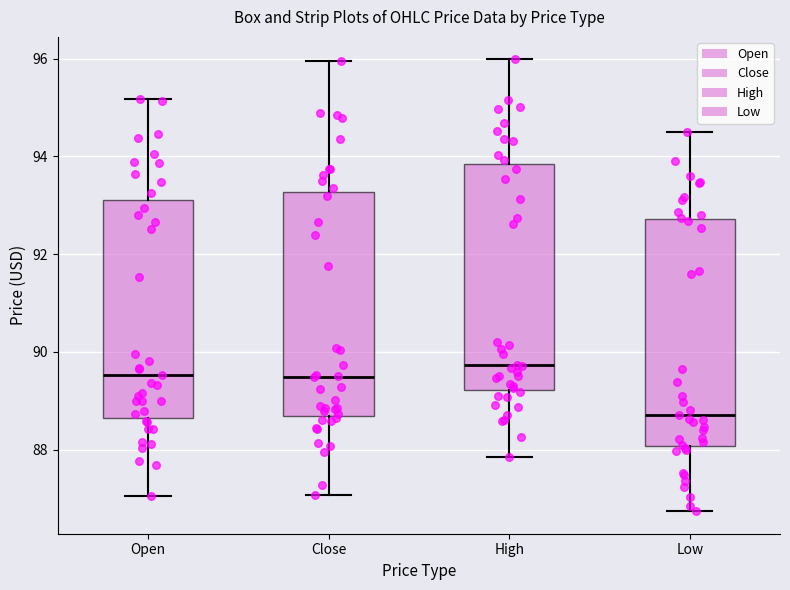

Where does the lower whisker of the box for High end on the y-axis? The values are not printed on the chart, so give them approximately, as read against the axis.

87.8